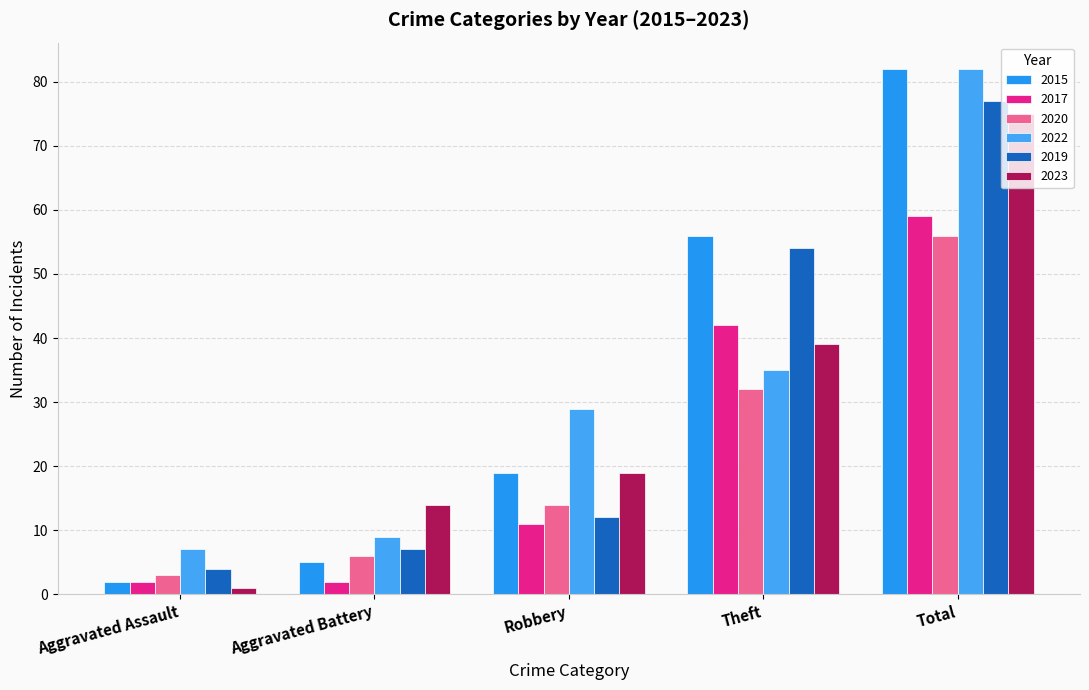

True or false: 2022 has a value of 7 at Aggravated Assault.

True